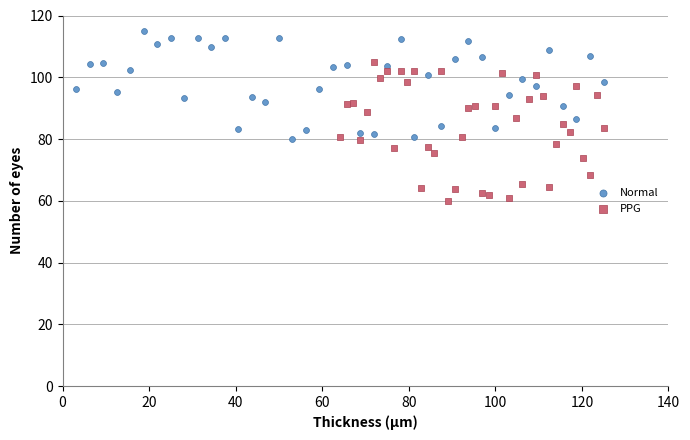

What are all the series names shown in the legend?

Normal, PPG